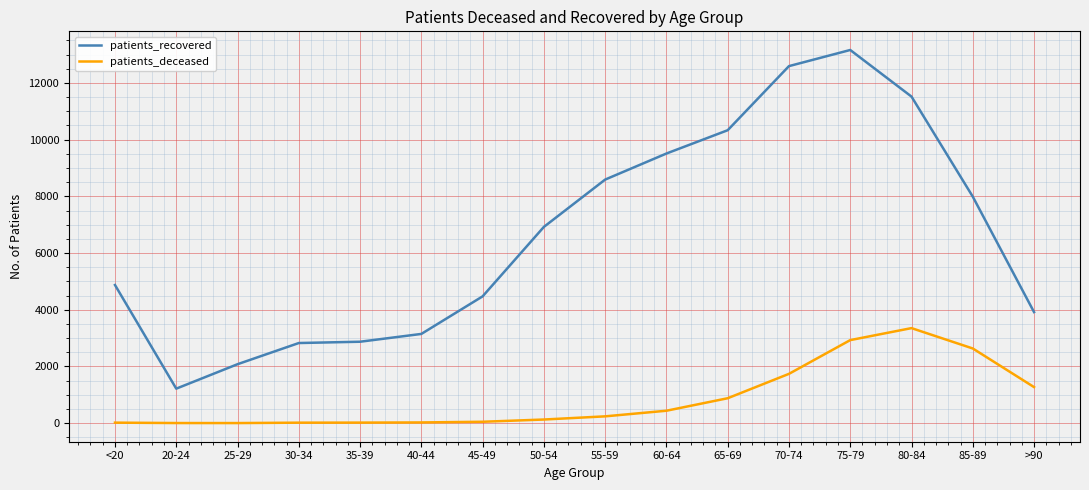

What is the difference between the maximum and minimum values in the patients_recovered series?

11945